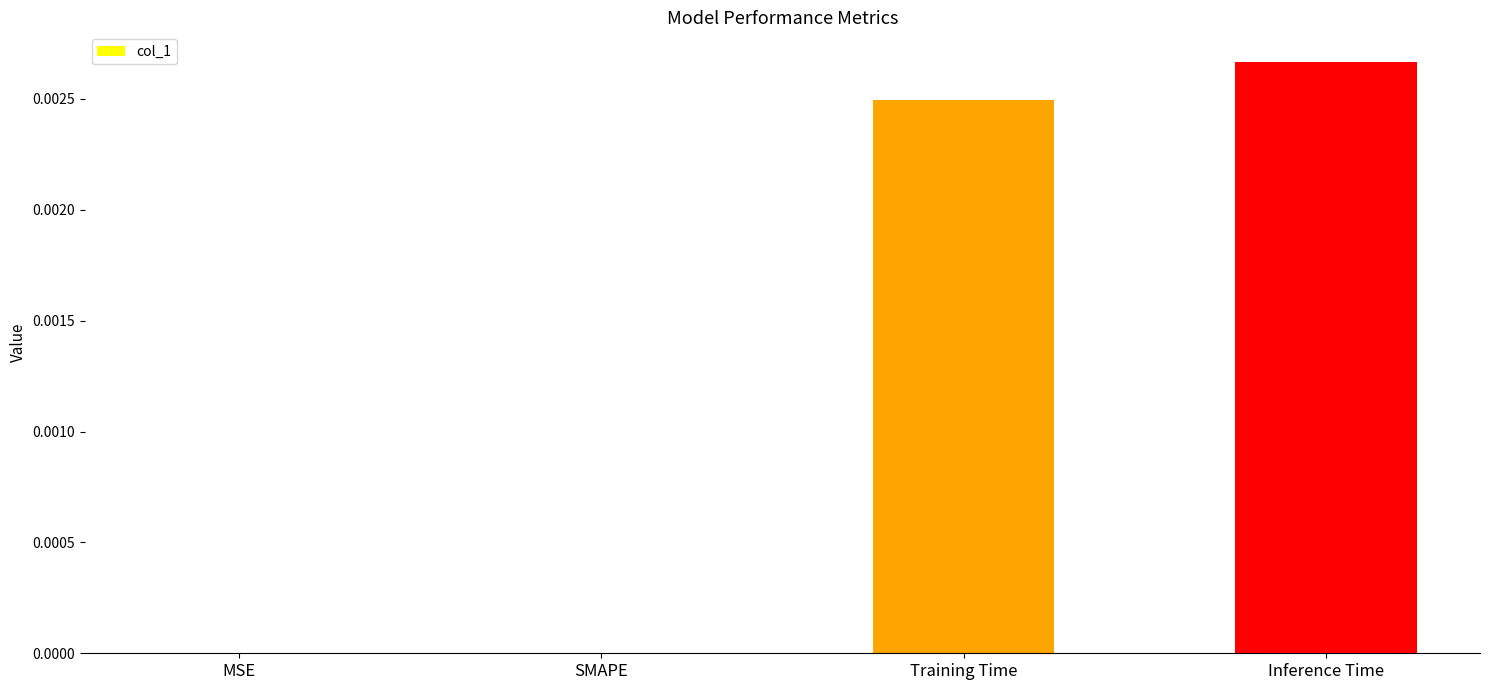

Which category has the highest value across all series?

Inference Time